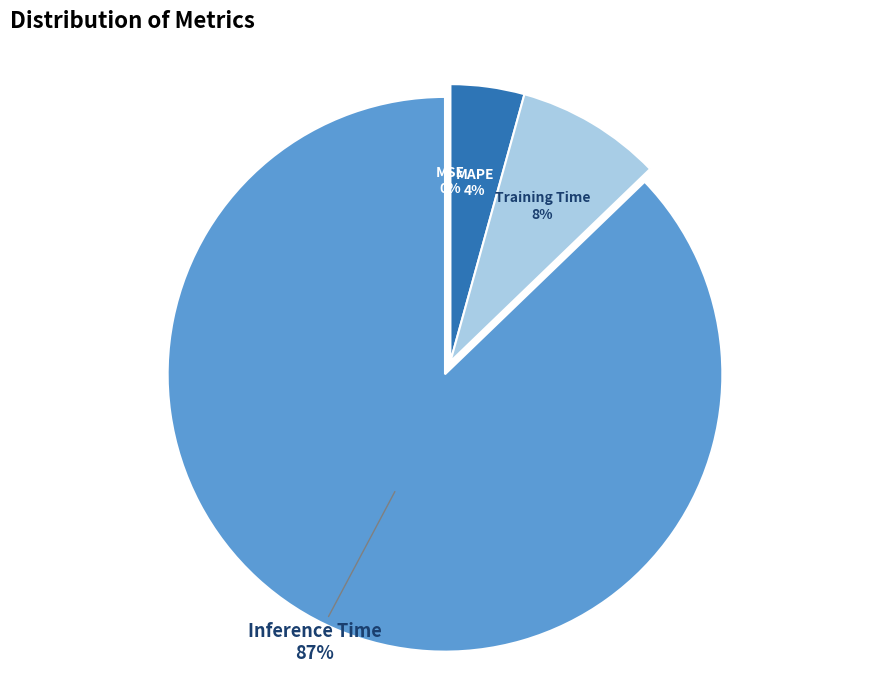

Is it true that Training Time is 8% of the pie?

True